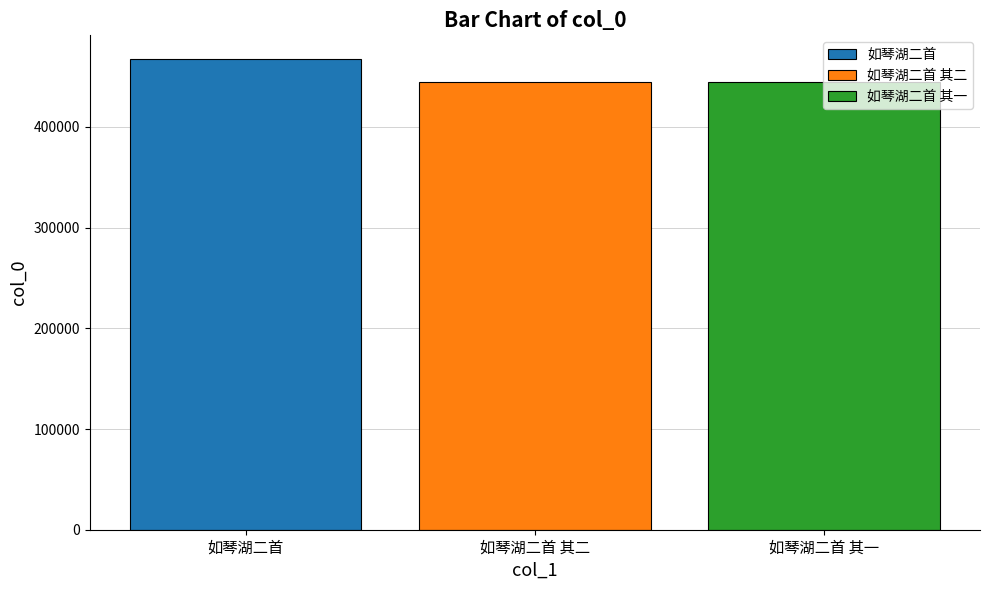

The 如琴湖二首 其一 series shows 193948 at 如琴湖二首 其二. True or false?

False